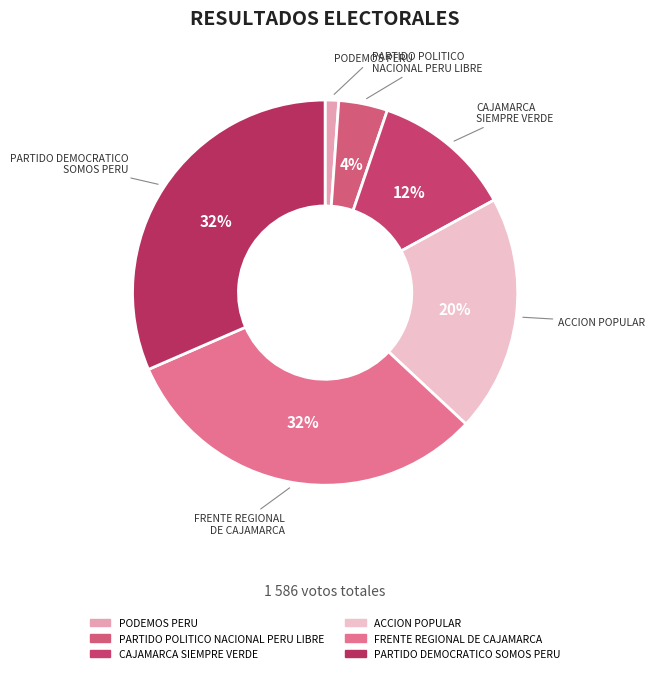

Do PODEMOS PERU and PARTIDO DEMOCRATICO SOMOS PERU together represent more than half of the pie?

No